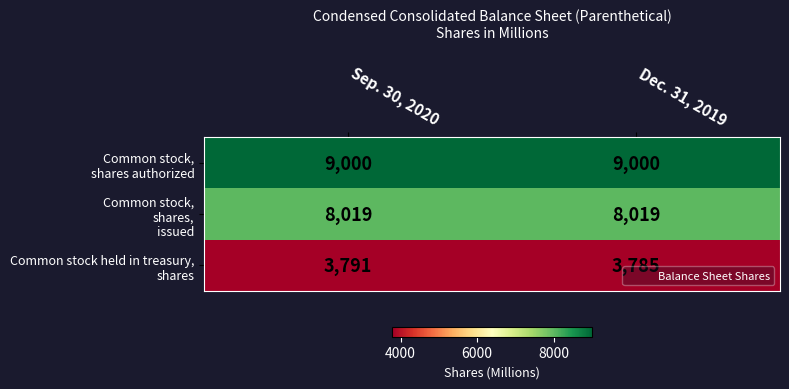

At which category is the sum across all series the highest?

Sep. 30, 2020